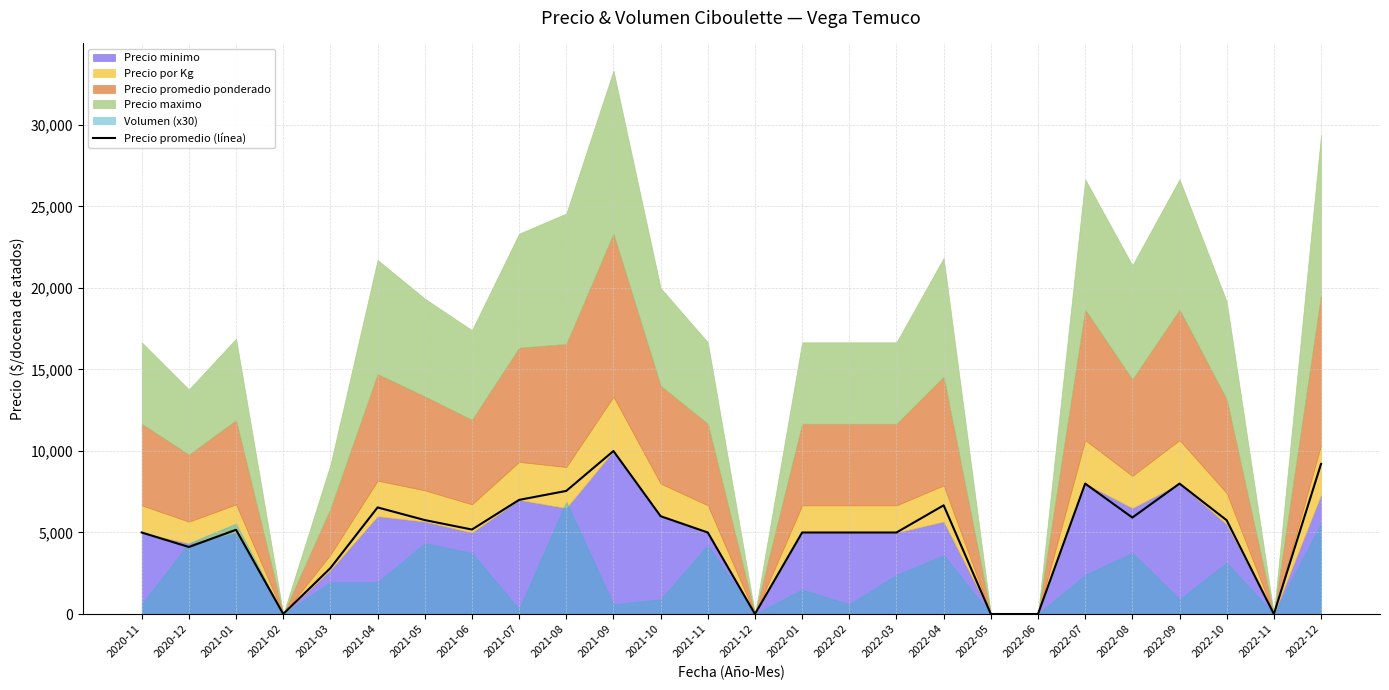

At which category does the data reach its first local valley?

2020-12